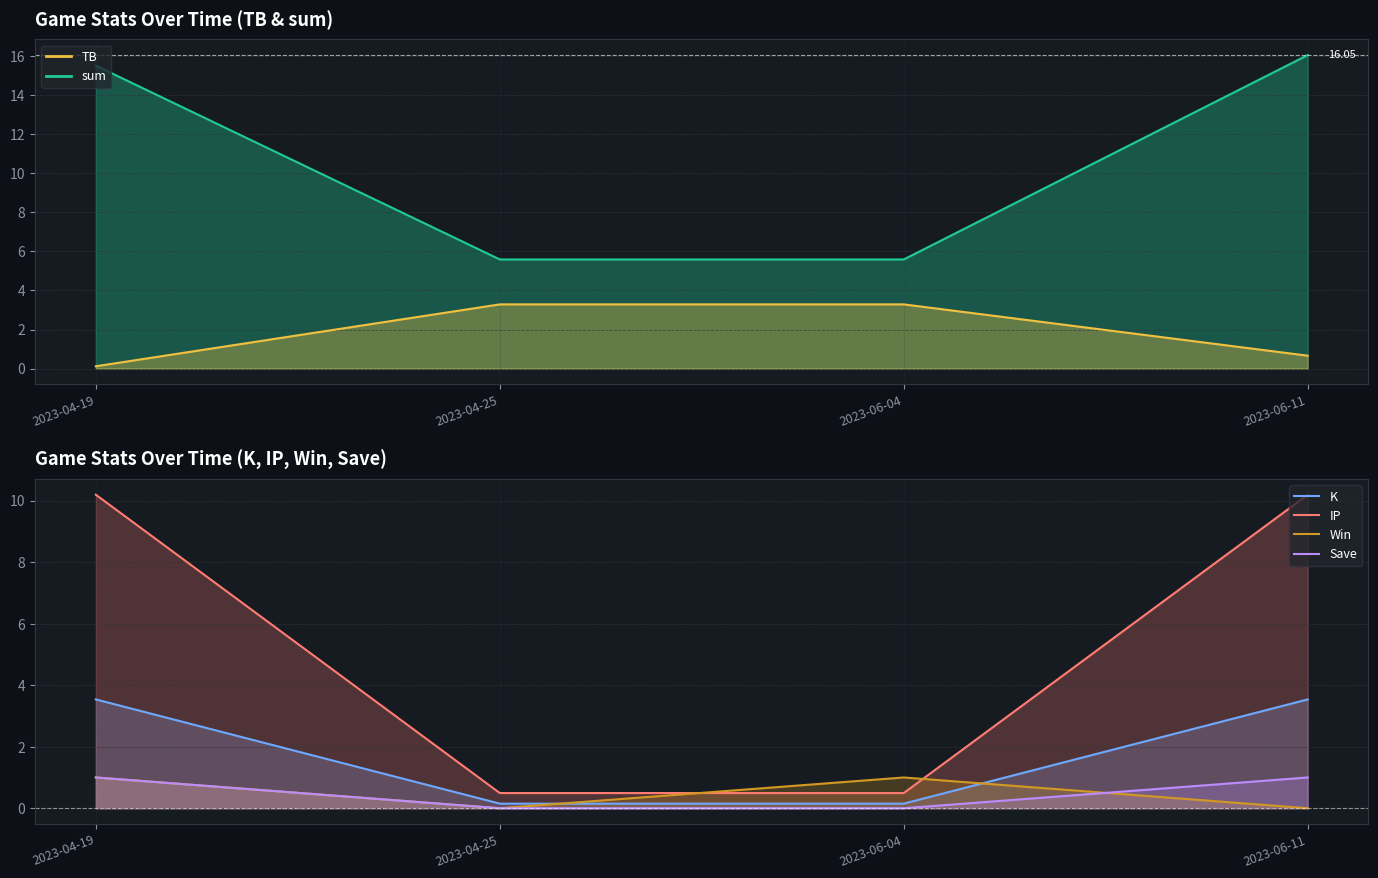

The Win series shows 1.0 at 2023-06-04. True or false?

True